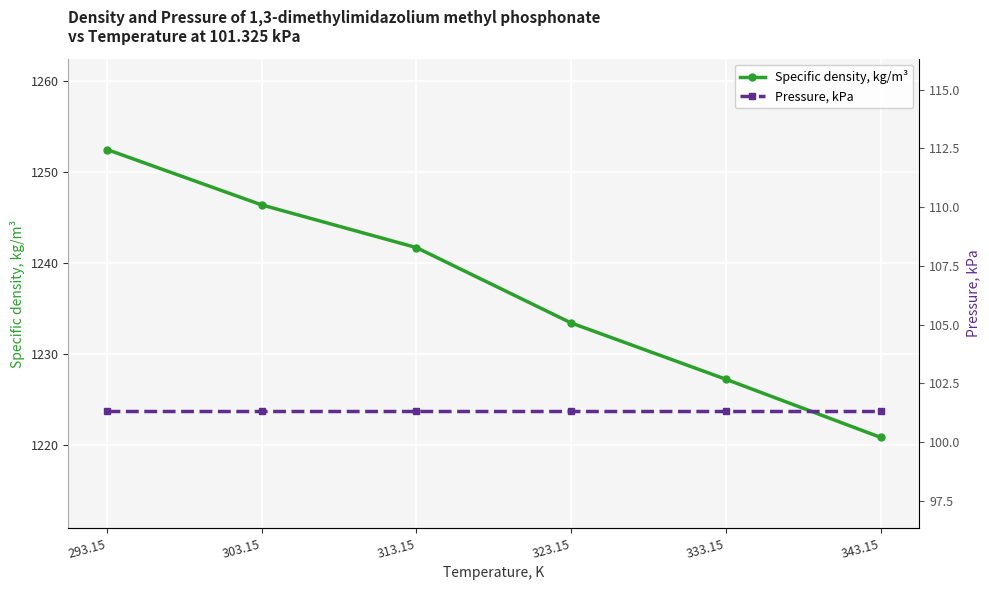

What is the sum of all Pressure, kPa values?

608.0